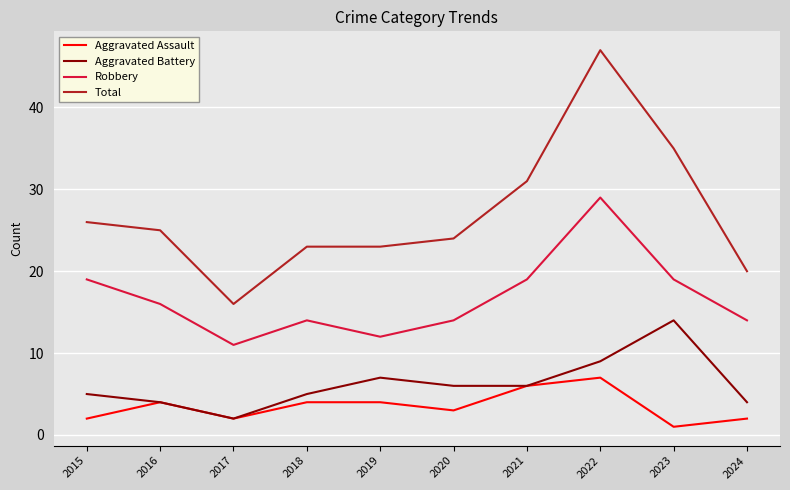

What is the difference between the highest and lowest values at 2020?

21